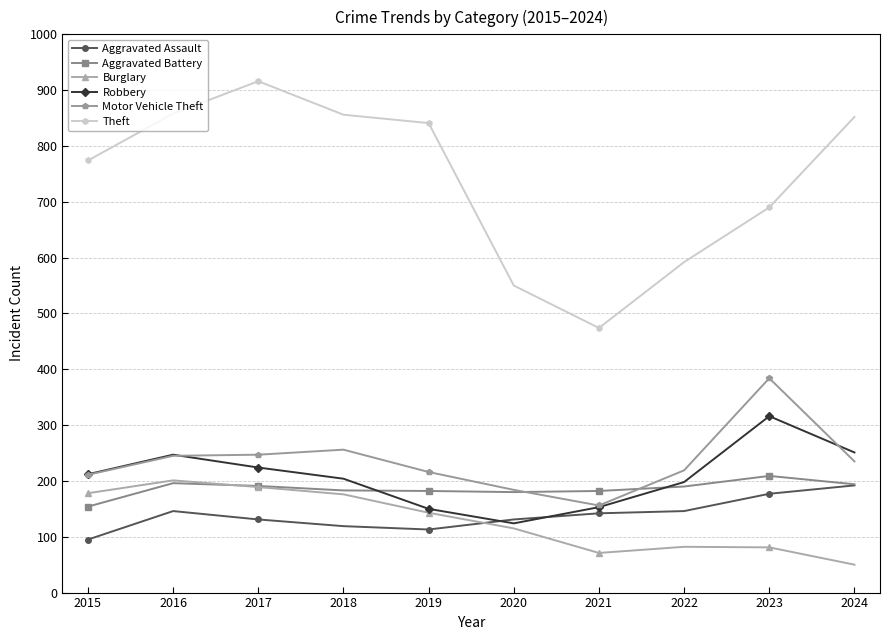

What is the total value across all series at 2023?

1857